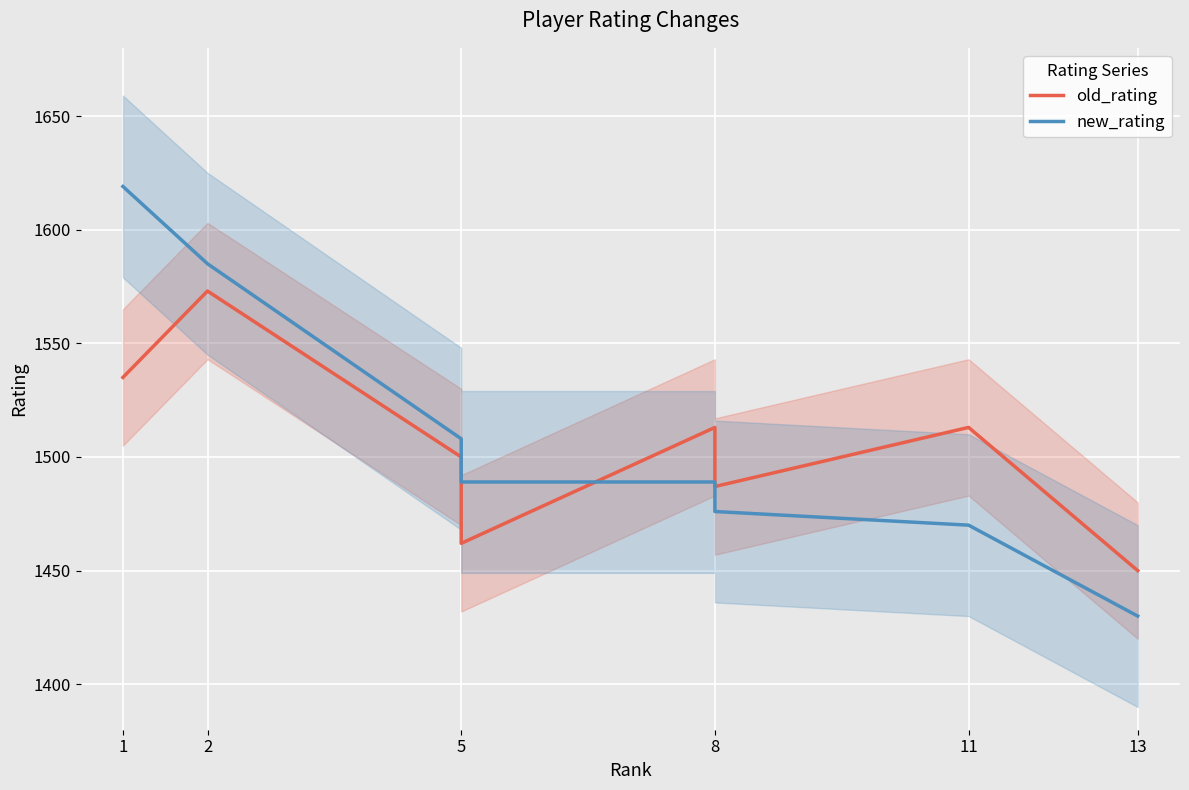

Which series has the largest total across all categories?

new_rating